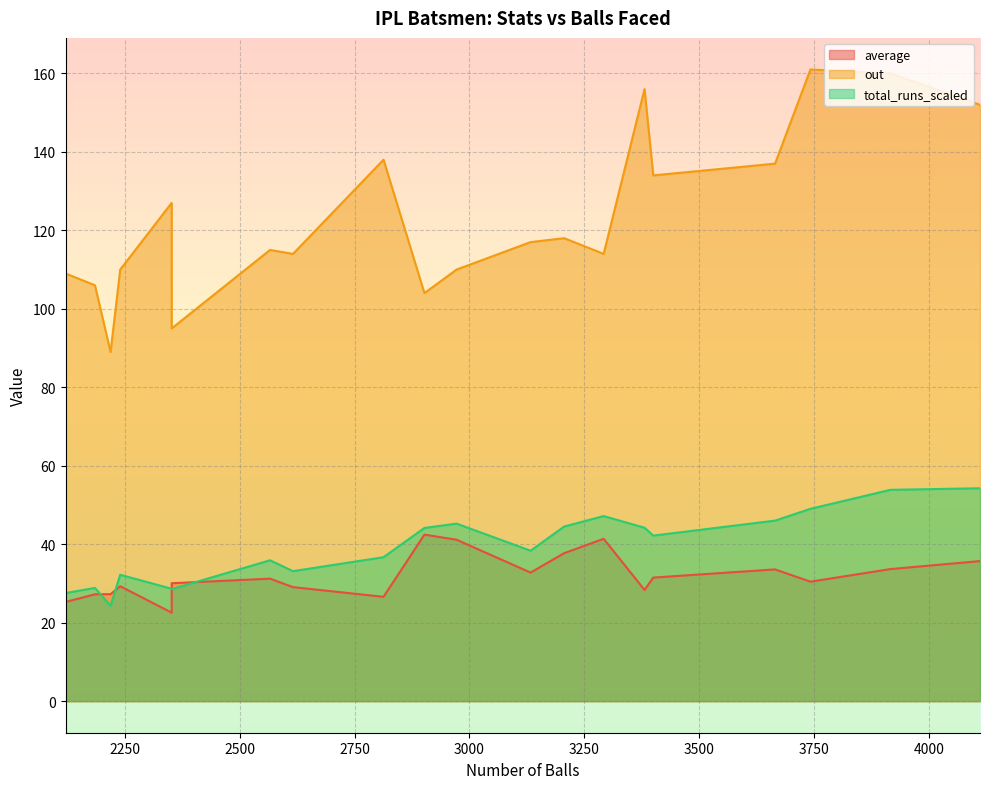

True or false: average has a value of 27.3 at JH Kallis.

True